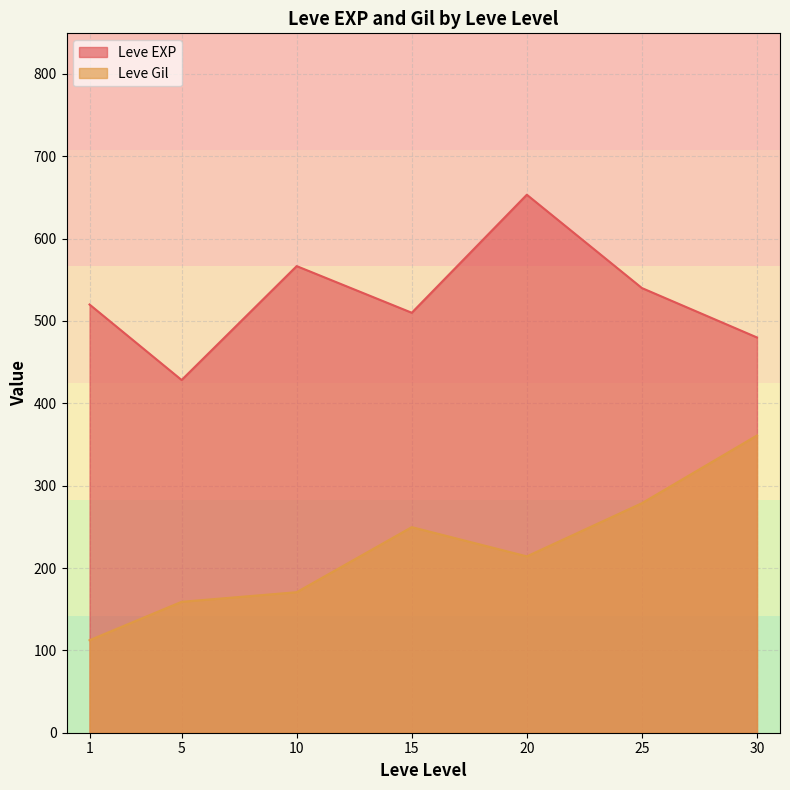

Rank the categories by Leve Gil value from highest to lowest.

30, 25, 15, 20, 10, 5, 1